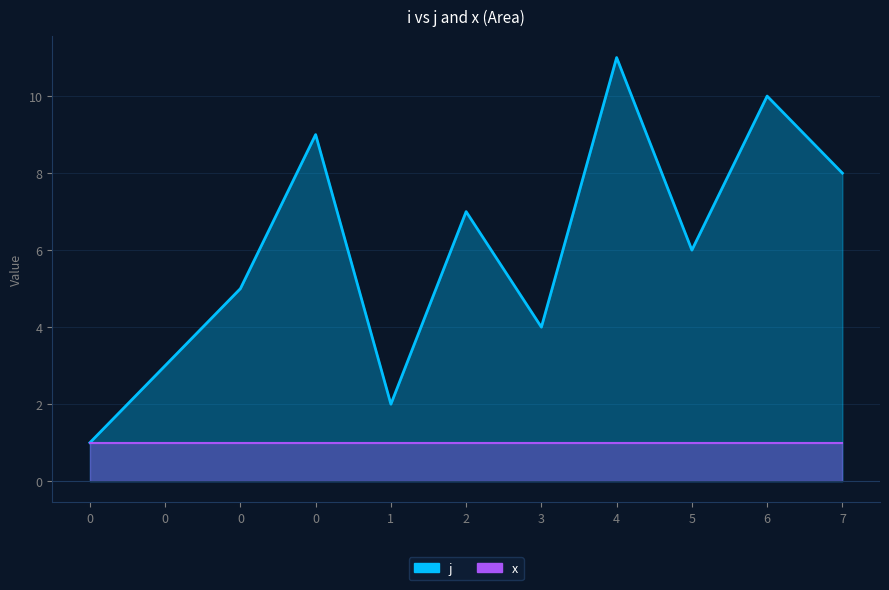

What is the value of the 1st point from the left?

1